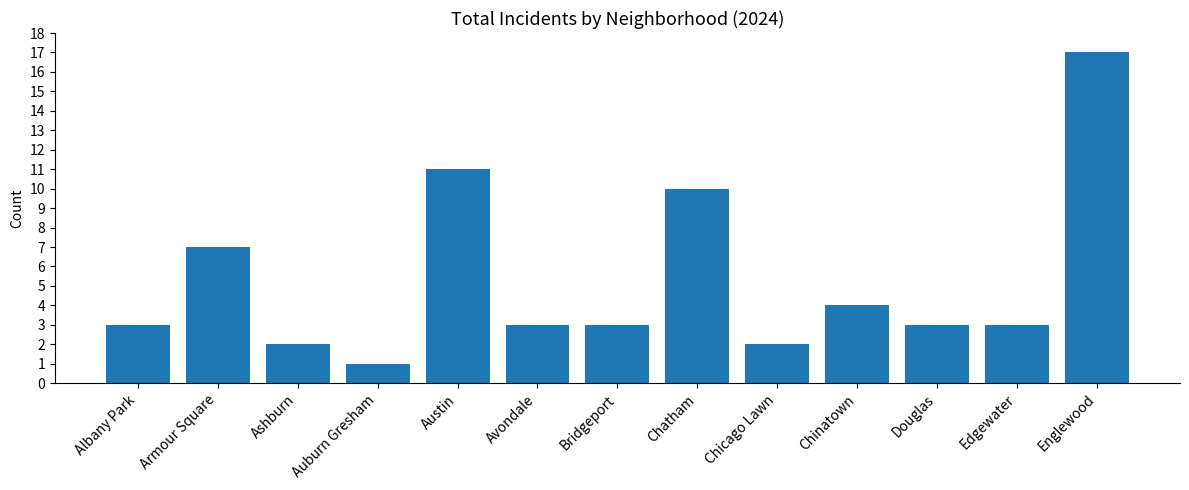

What is the difference between the values at Auburn Gresham and Englewood?

16